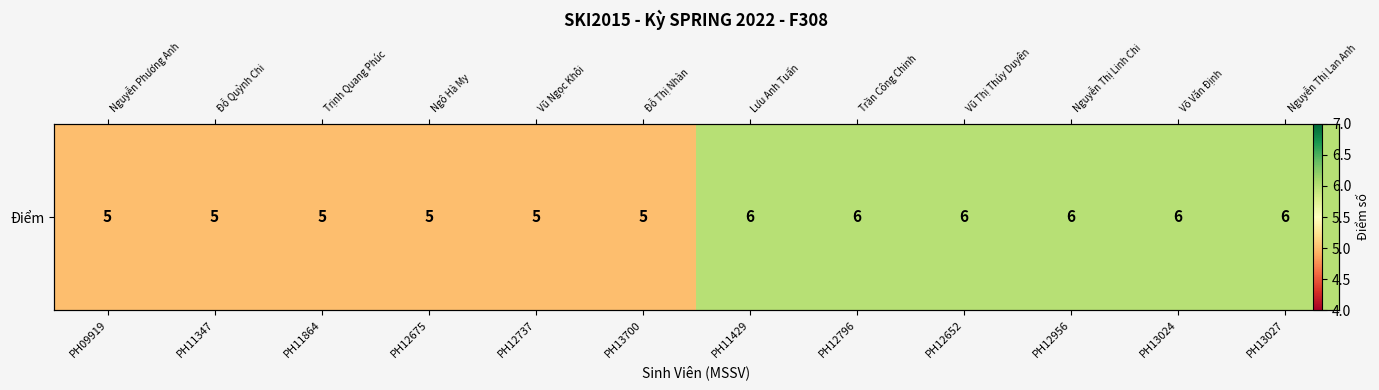

What is the minimum value shown in the chart?

5